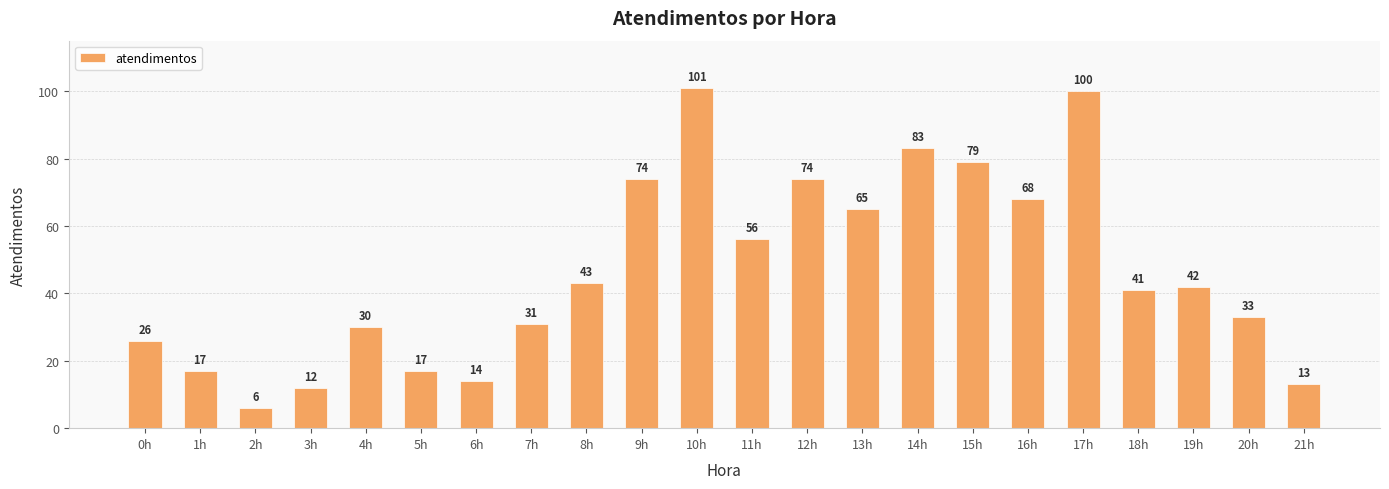

Which has a higher value, 8h or 15h?

15h